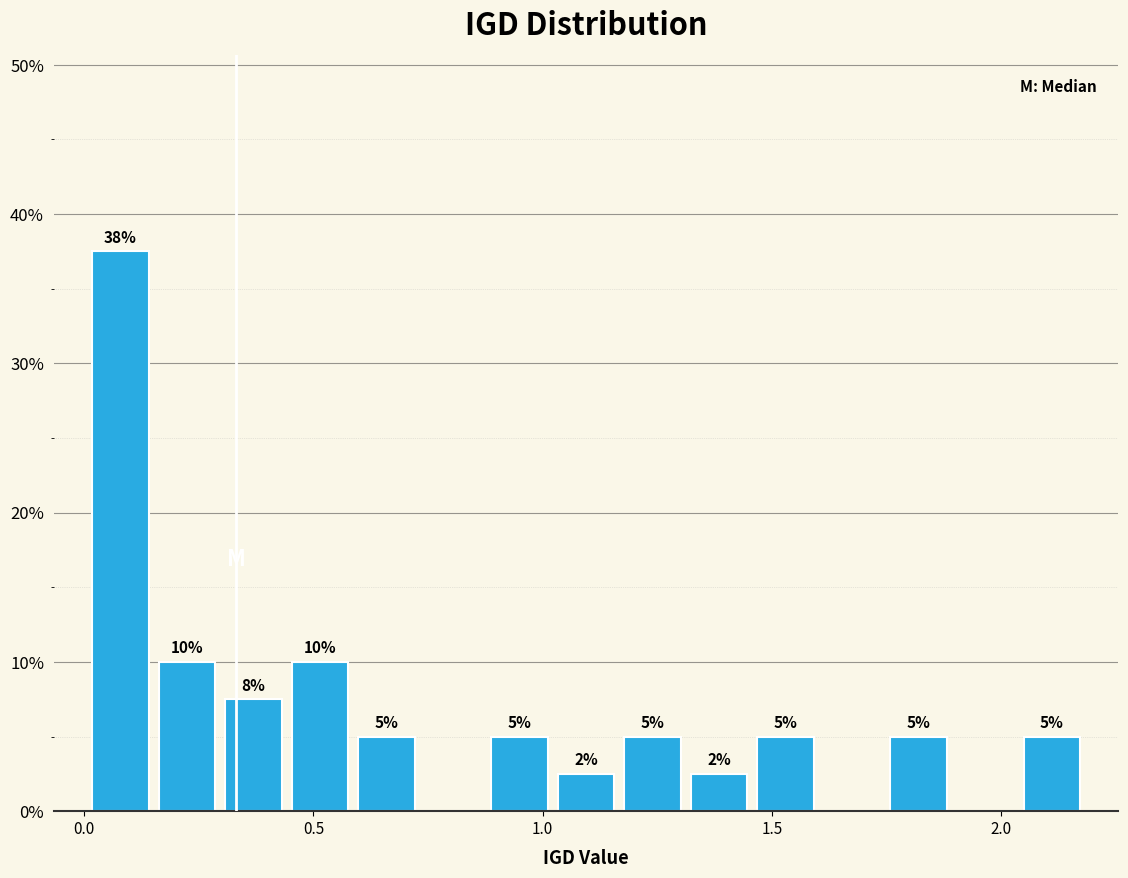

Read against the x-axis, roughly where is the centre of the tallest bar?

0.10